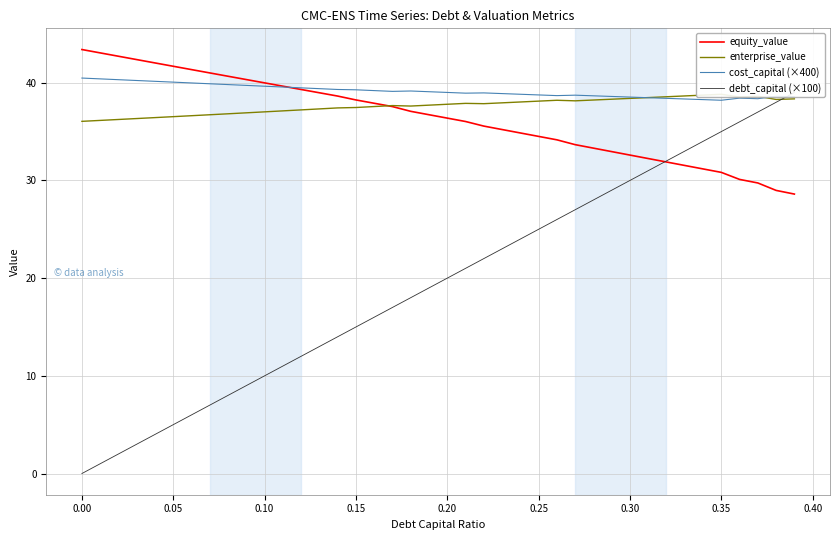

What is the highest value of the cost_capital (×400) series?

40.5